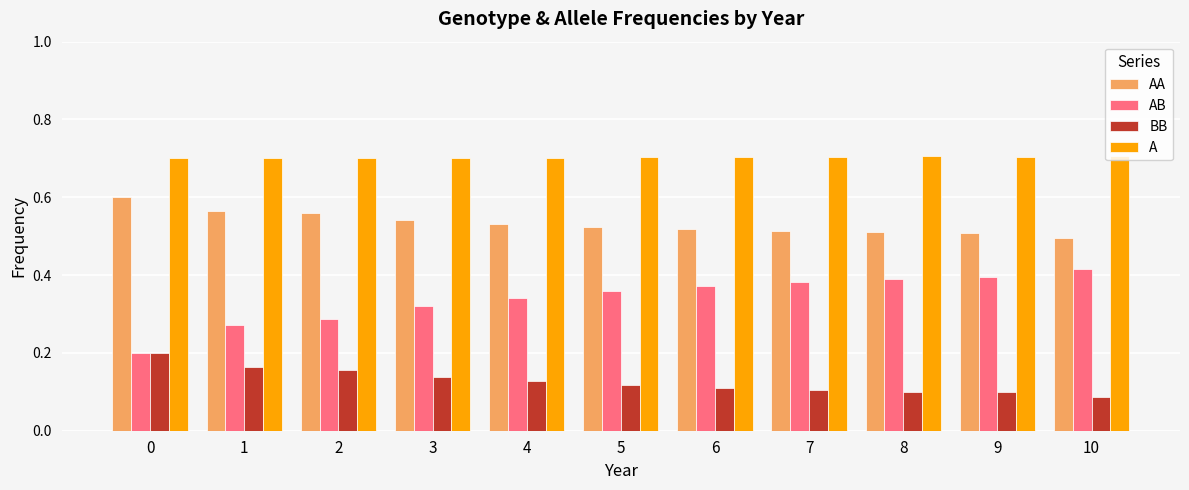

What is the total value across all series at 10?

1.7